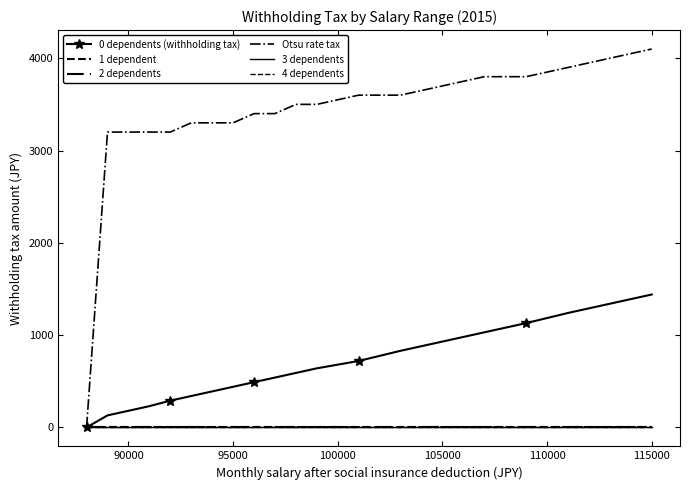

How many data points does each series have?

20